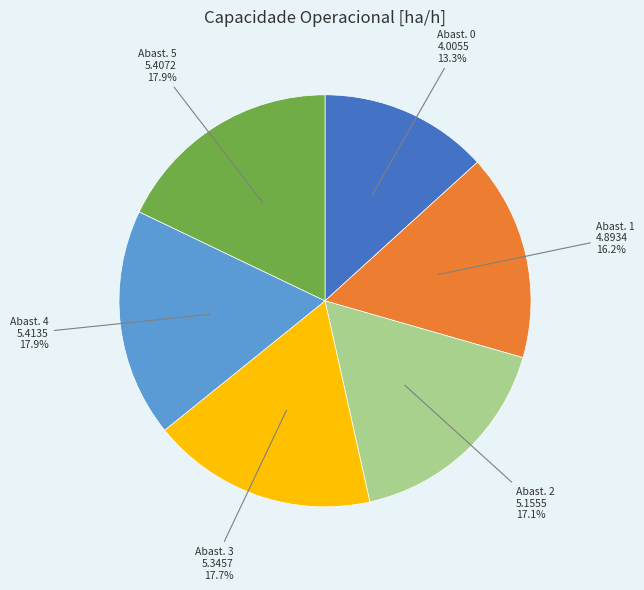

How many segments does this pie chart have?

6